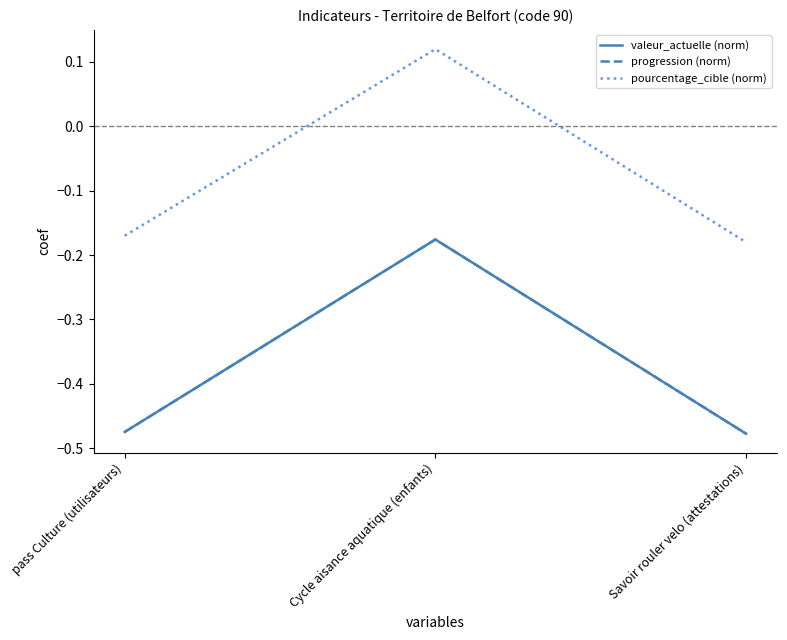

The value of progression (norm) at Savoir rouler velo (attestations) is -0.2. True or false?

False